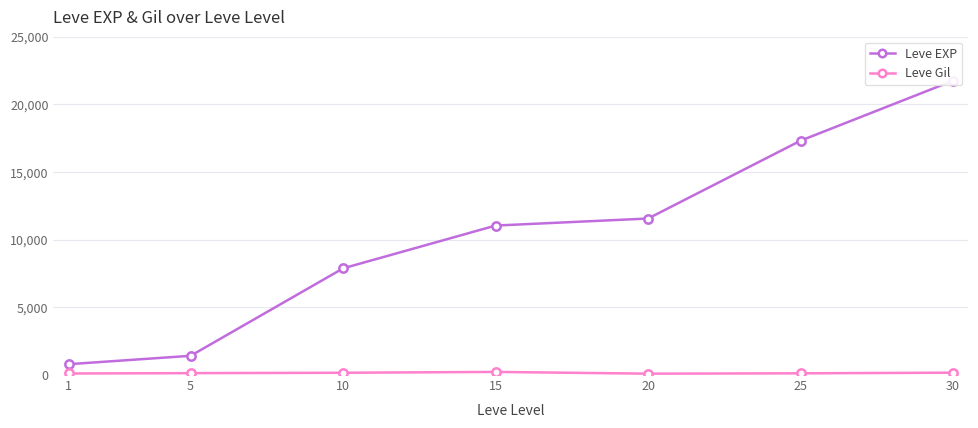

What is the greatest value displayed?

21740